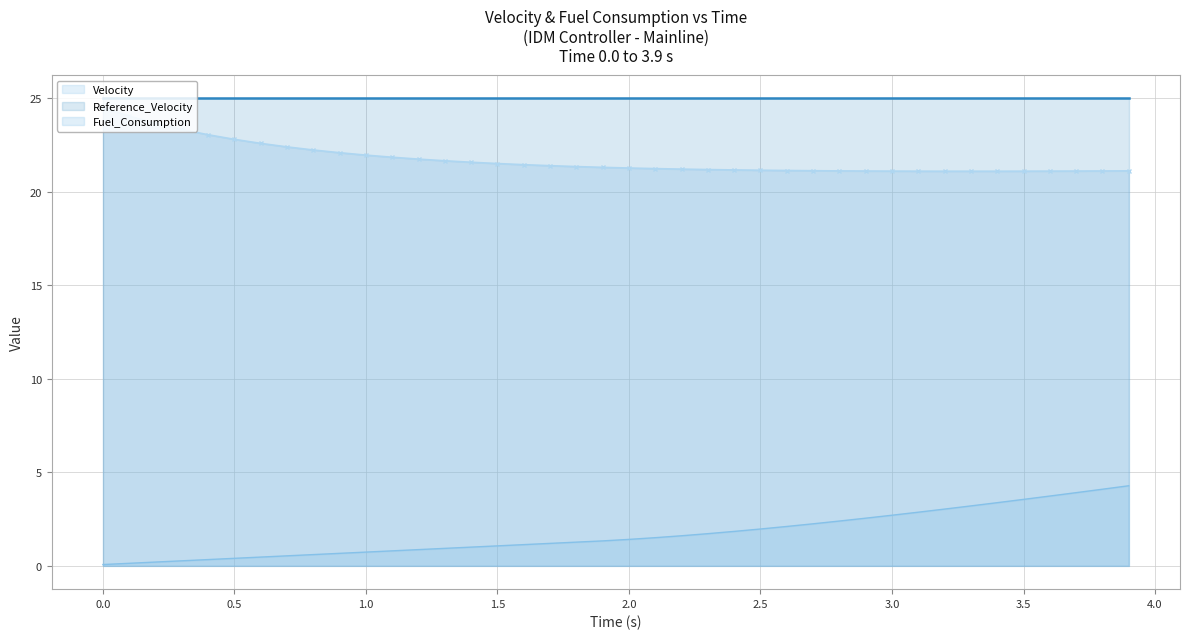

The value of Velocity at 2.0 is 21.3. True or false?

True